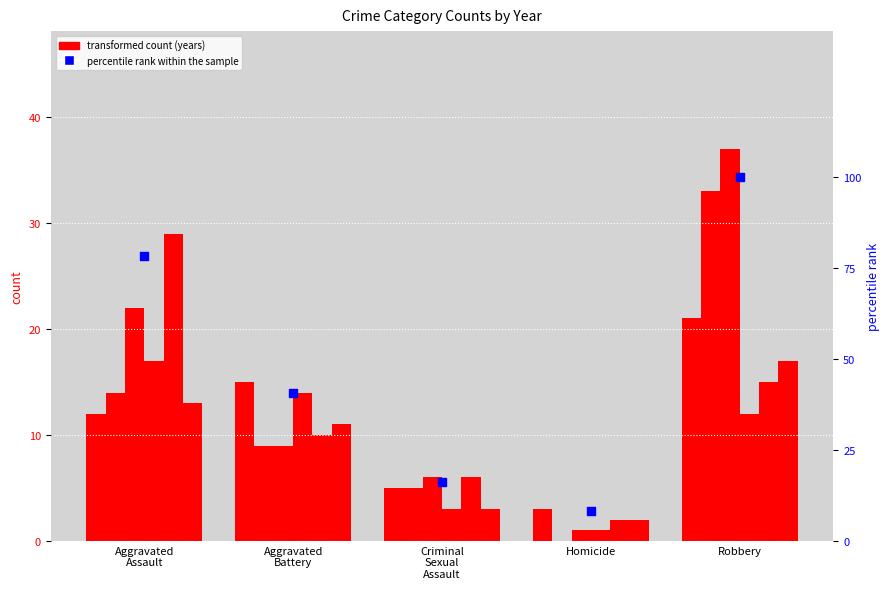

Between Aggravated
Battery and Criminal
Sexual
Assault, which is larger?

Aggravated
Battery